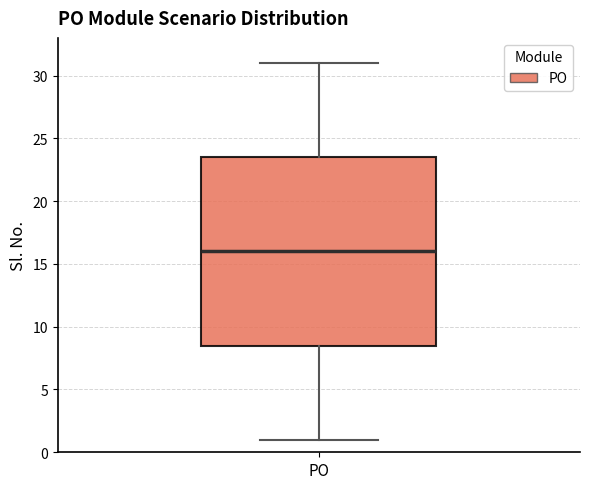

Where is the upper edge of the box for PO on the y-axis? The values are not printed on the chart, so give them approximately, as read against the axis.

23.5